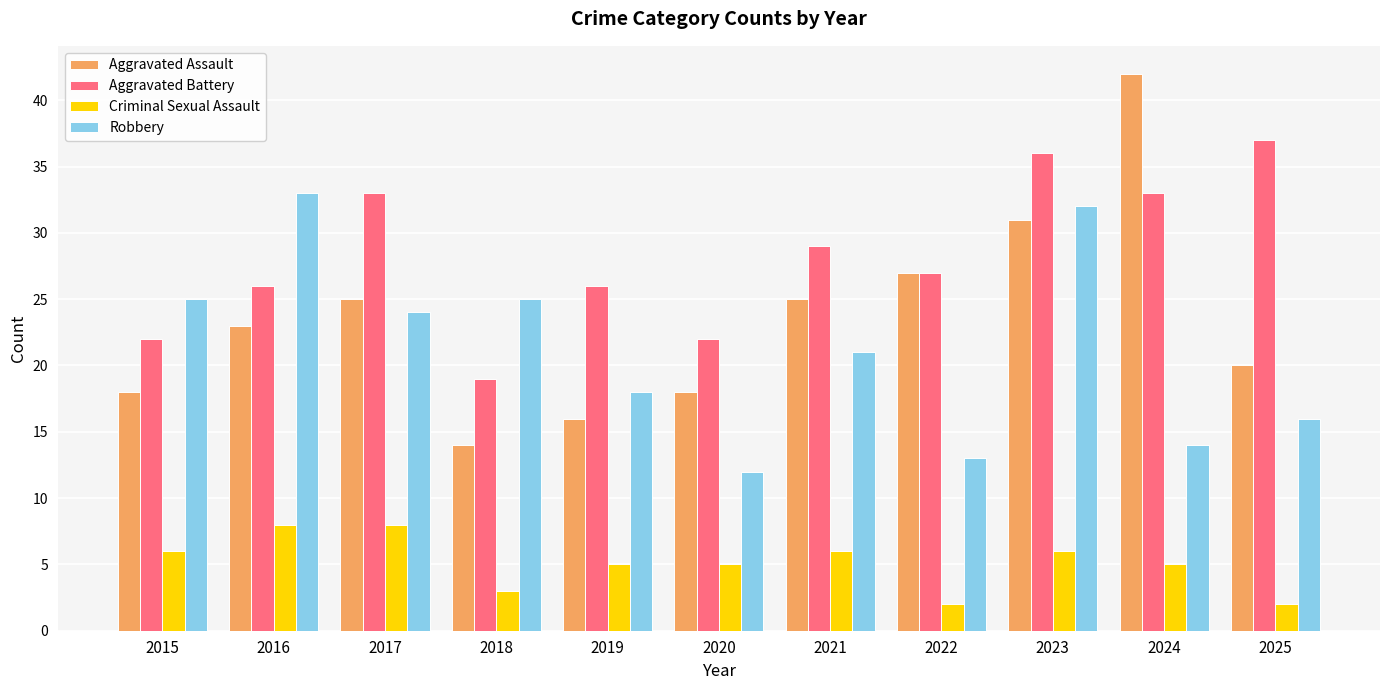

What are all the series names shown in the legend?

Aggravated Assault, Aggravated Battery, Criminal Sexual Assault, Robbery